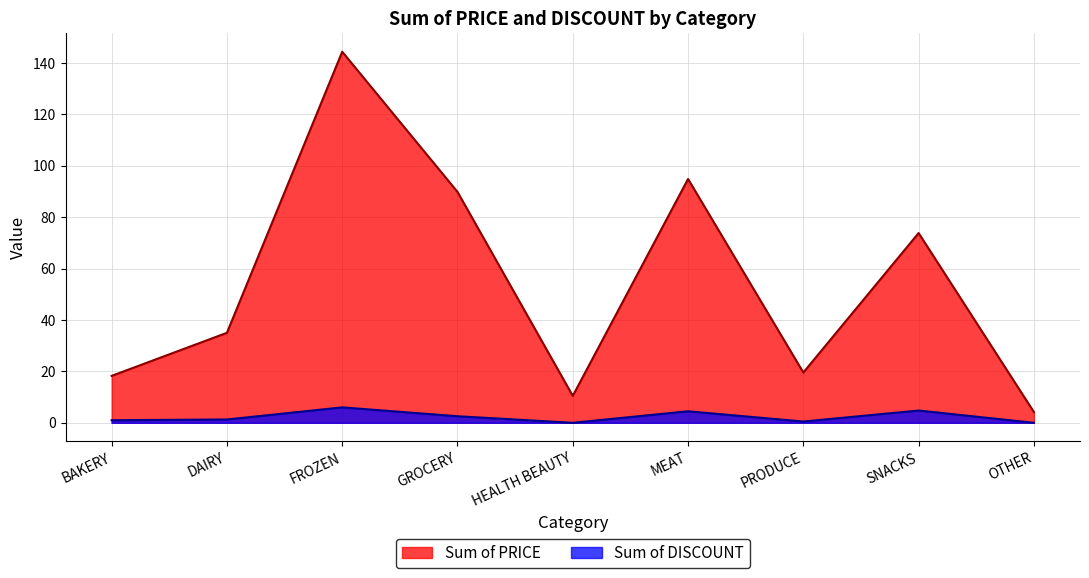

Reading left to right, list all the values displayed in this chart.

Sum of PRICE: BAKERY=18.3	DAIRY=35.0	FROZEN=144.4	GROCERY=89.8	HEALTH BEAUTY=10.5	MEAT=94.8	PRODUCE=19.6	SNACKS=73.8	OTHER=4.2
Sum of DISCOUNT: BAKERY=1.0	DAIRY=1.3	FROZEN=6.0	GROCERY=2.5	HEALTH BEAUTY=0.0	MEAT=4.5	PRODUCE=0.5	SNACKS=4.8	OTHER=0.0